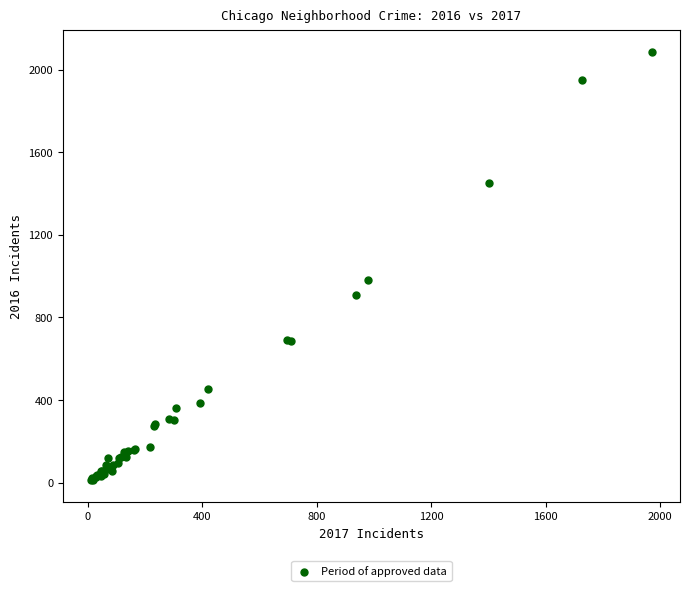

What Y value in the scatter plot is closest to 1048?

983